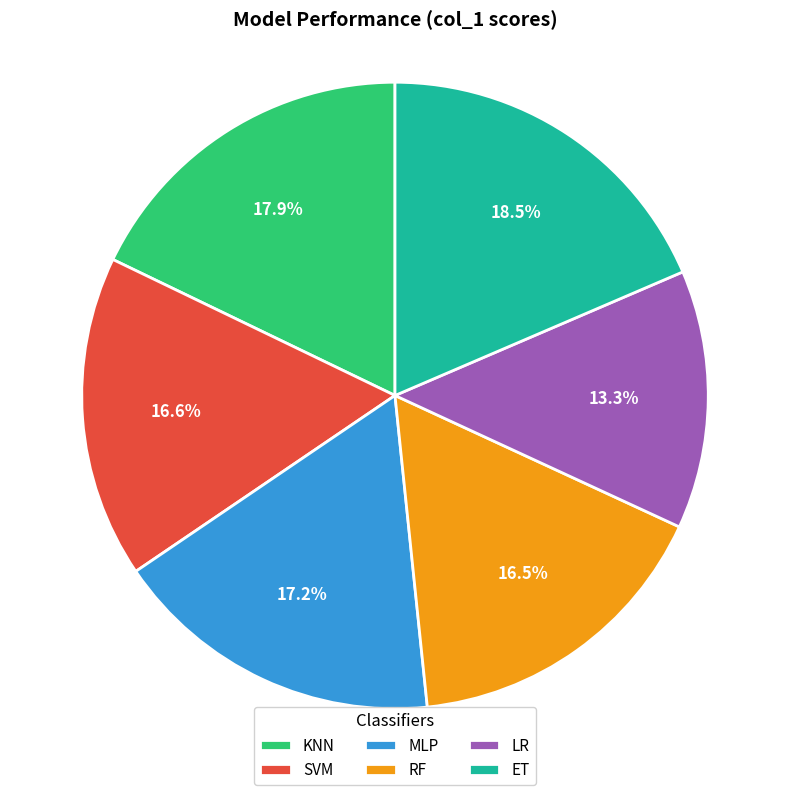

How many segments does this pie chart have?

6